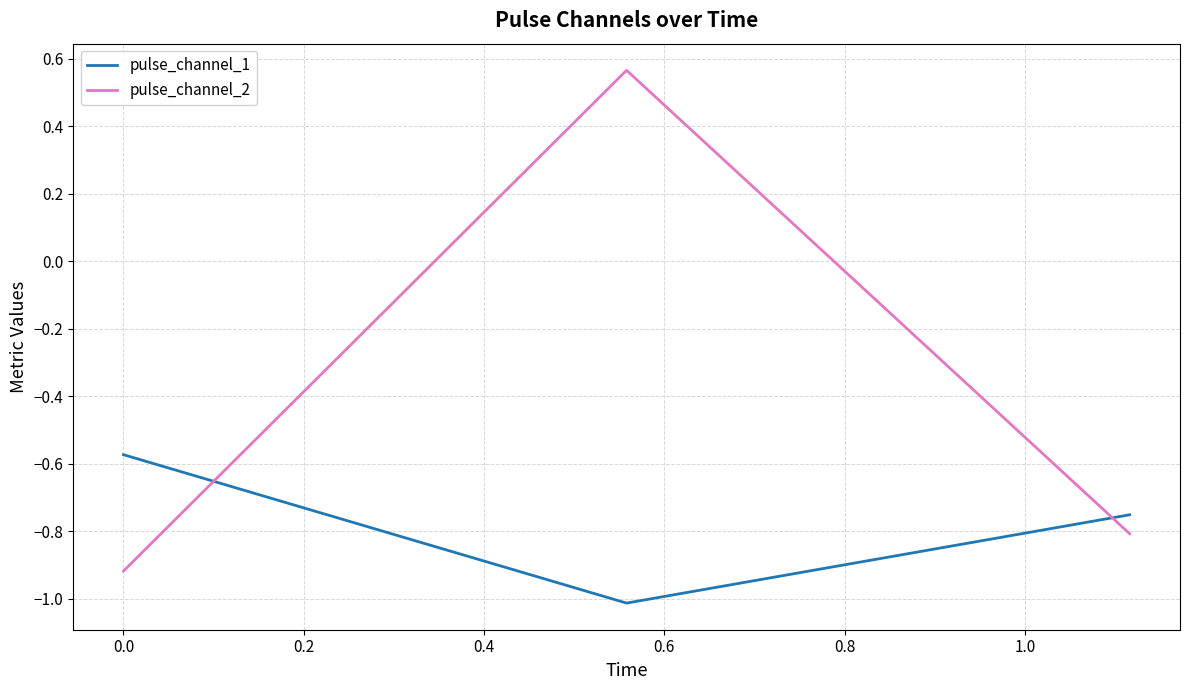

What is the difference between the second highest and minimum values in the pulse_channel_1 series?

0.3